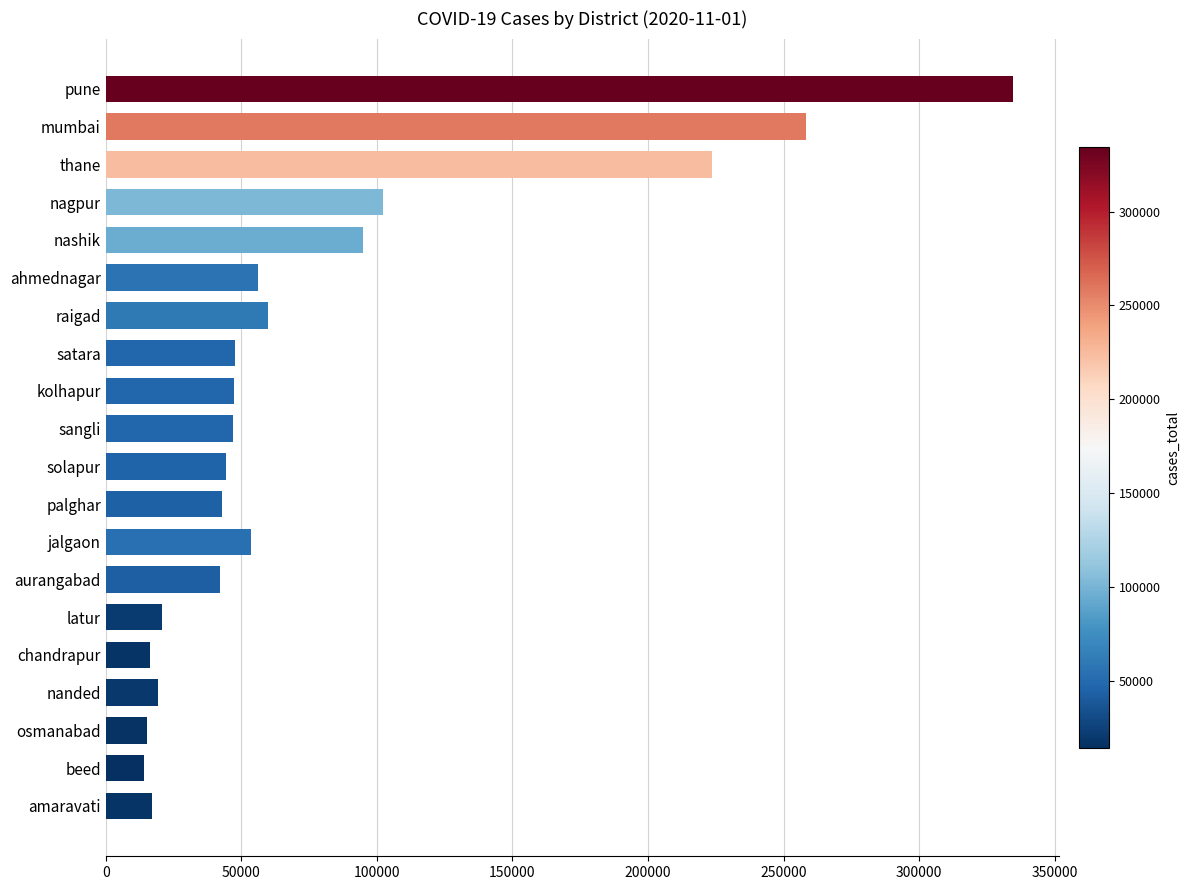

Does the chart contain stacked bars?

No